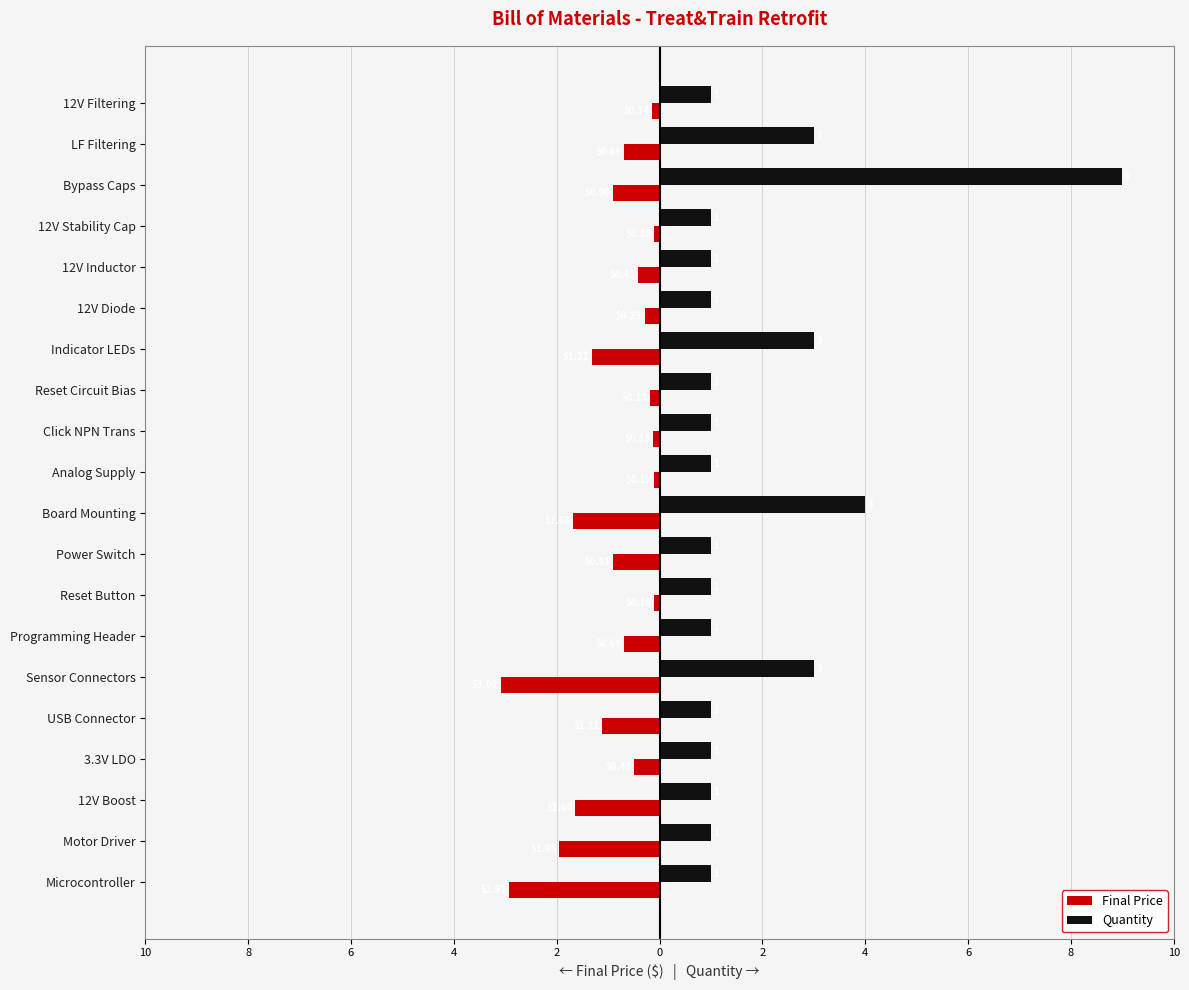

List the series in order of their overall mean, highest first.

Quantity, Final Price